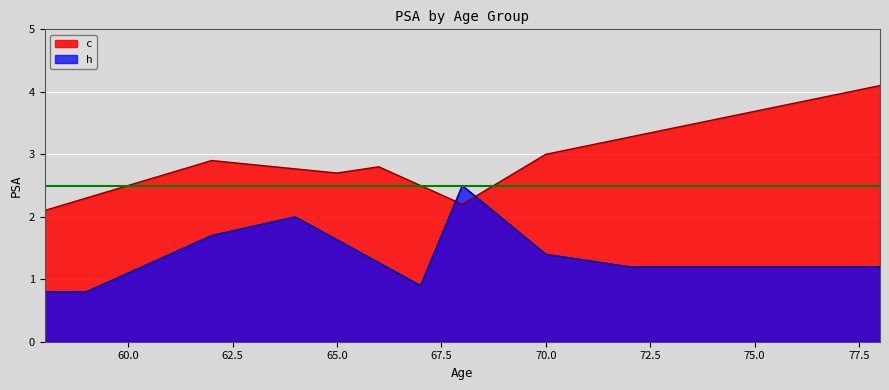

What is the difference between the highest and lowest values at 5?

1.2